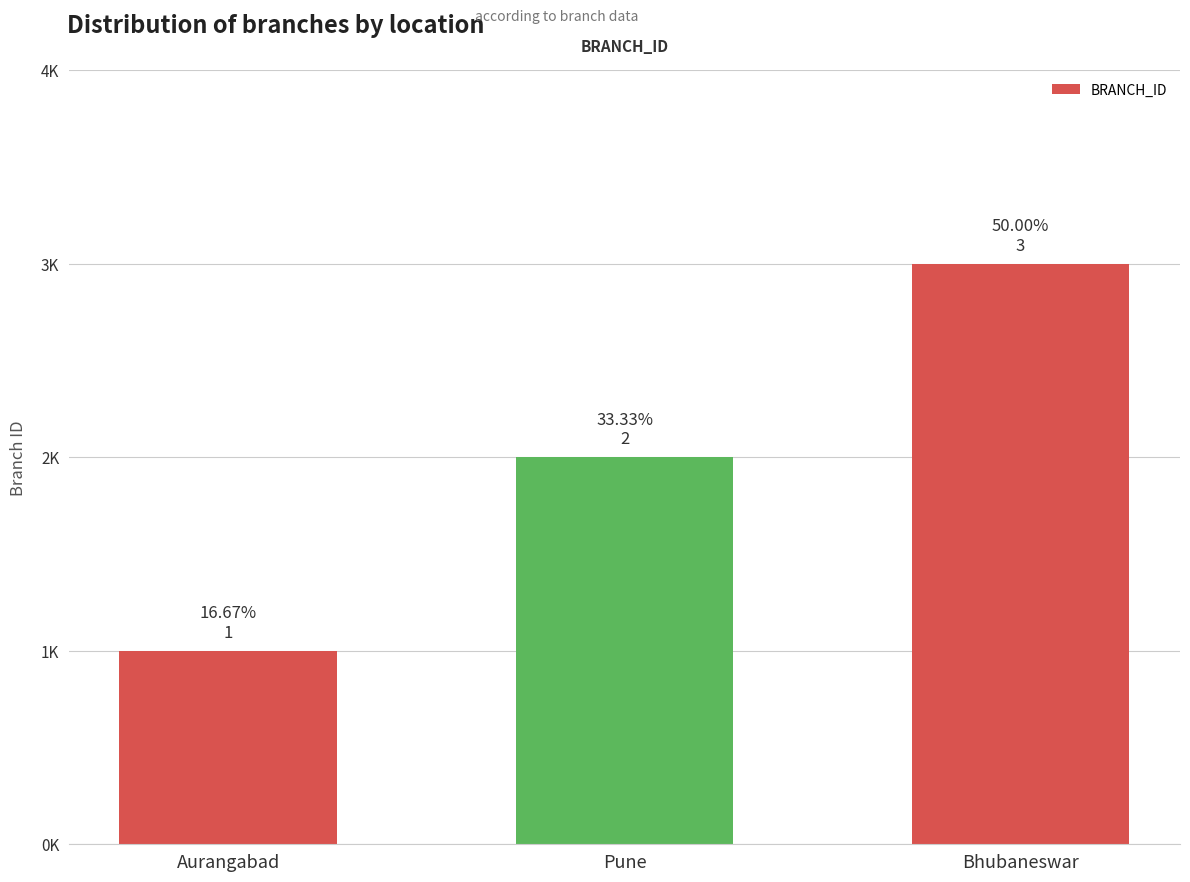

Count the number of categories in the chart.

3